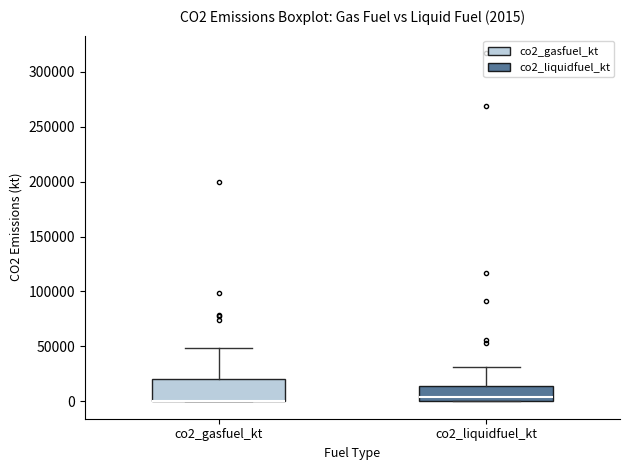

Comparing the boxes themselves (not the whiskers), which one is the tallest?

co2_gasfuel_kt